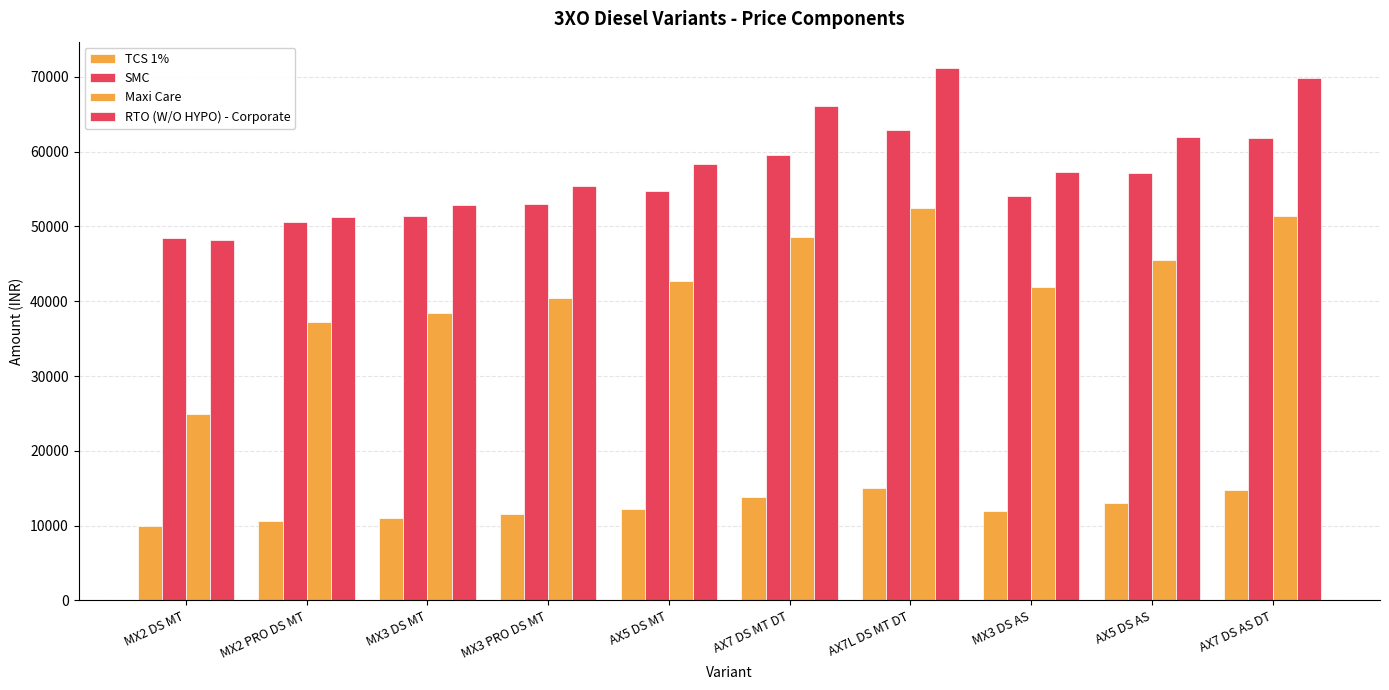

What position from the left is MX3 PRO DS MT?

4